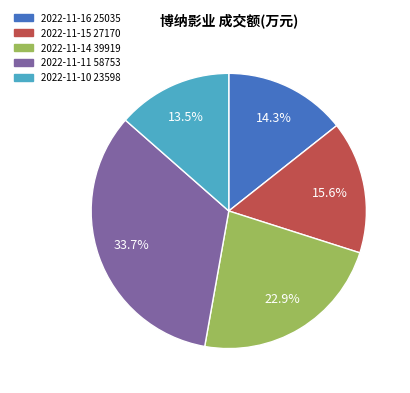

Is 2022-11-14 the majority of the pie?

No